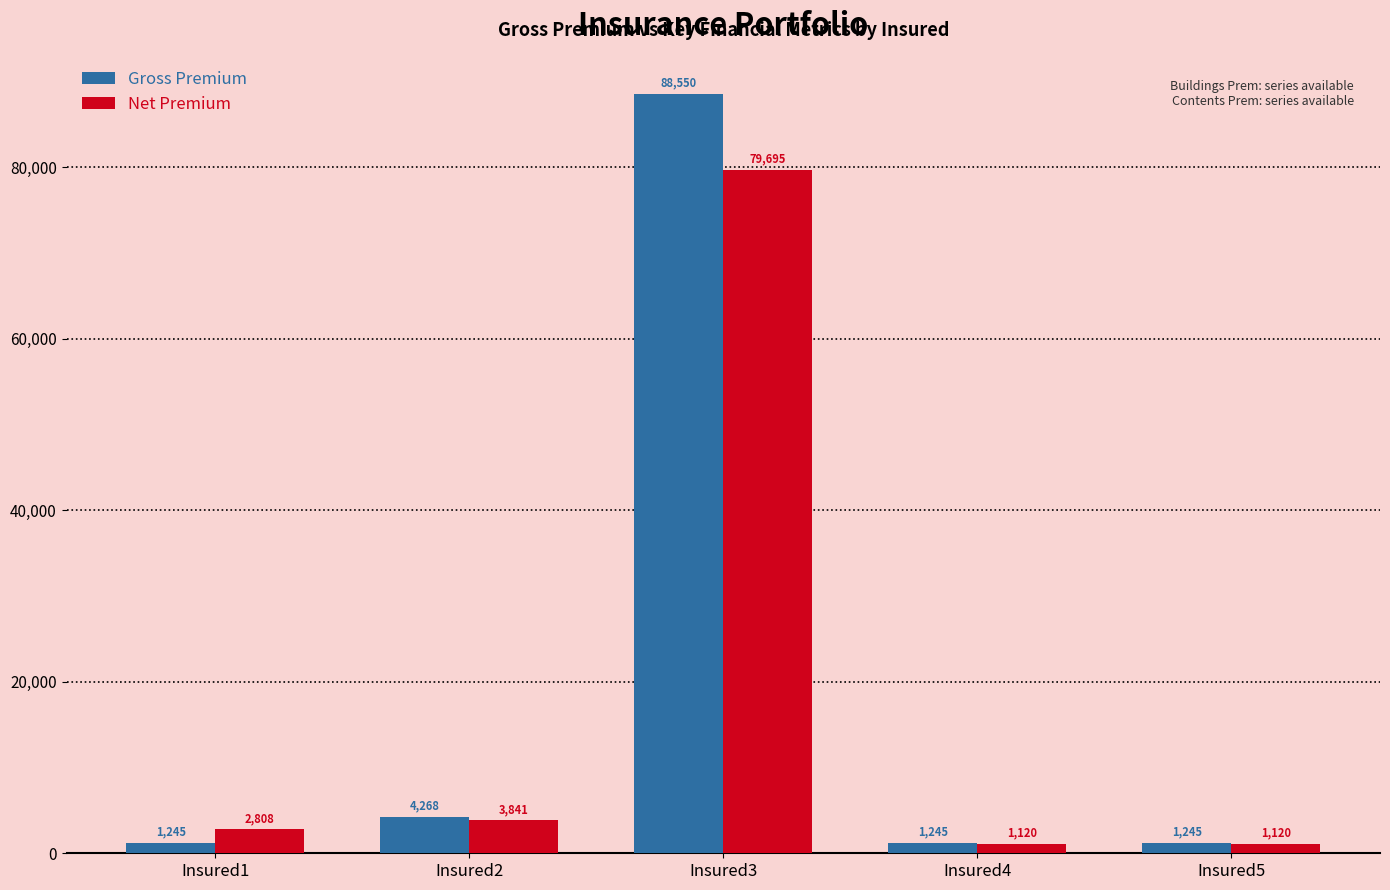

What are all the series names shown in the legend?

Gross Premium, Net Premium